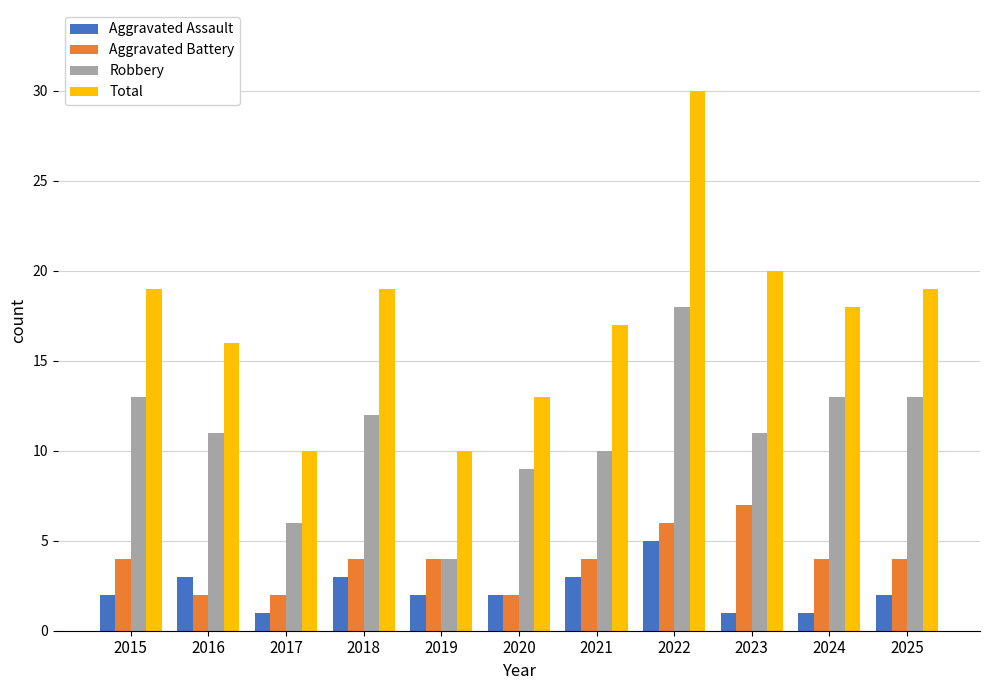

How many groups of bars are there?

11